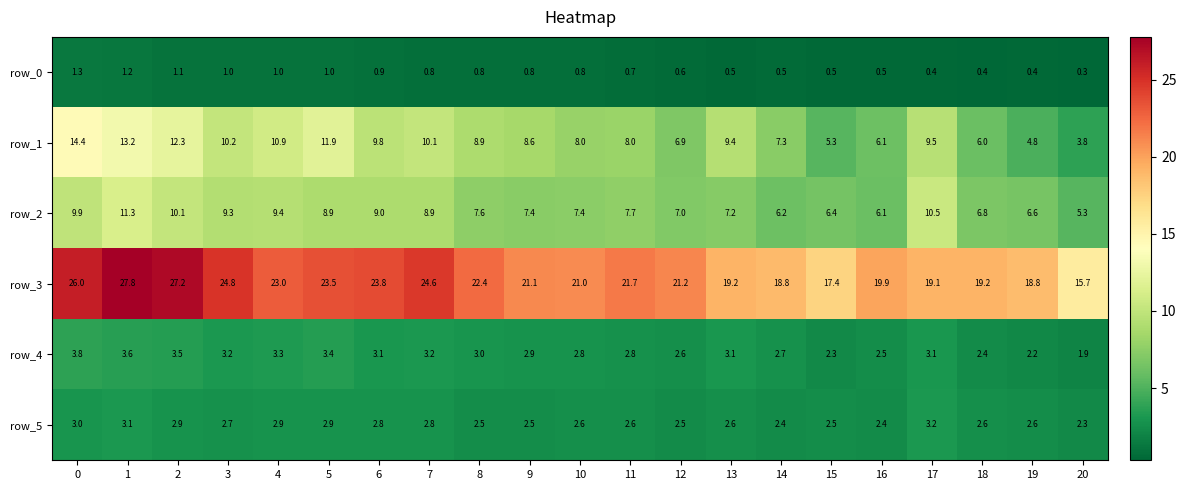

What is the average value of the row_3 series?

21.7